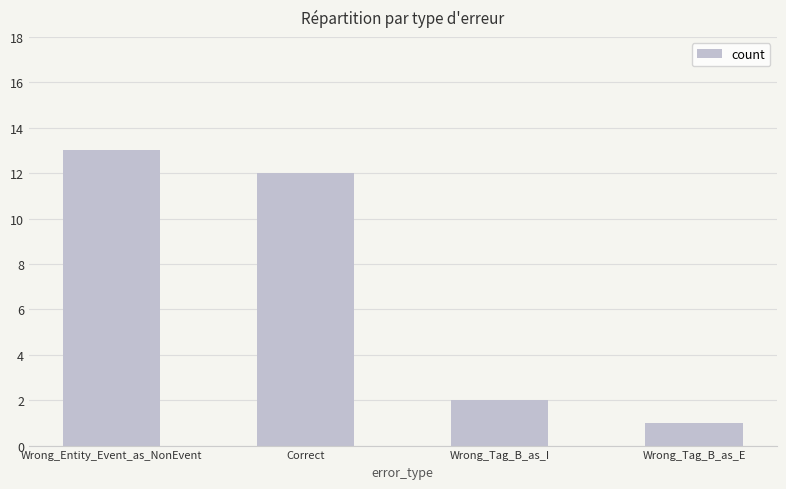

List the labels in order of value, smallest first.

Wrong_Tag_B_as_E, Wrong_Tag_B_as_I, Correct, Wrong_Entity_Event_as_NonEvent